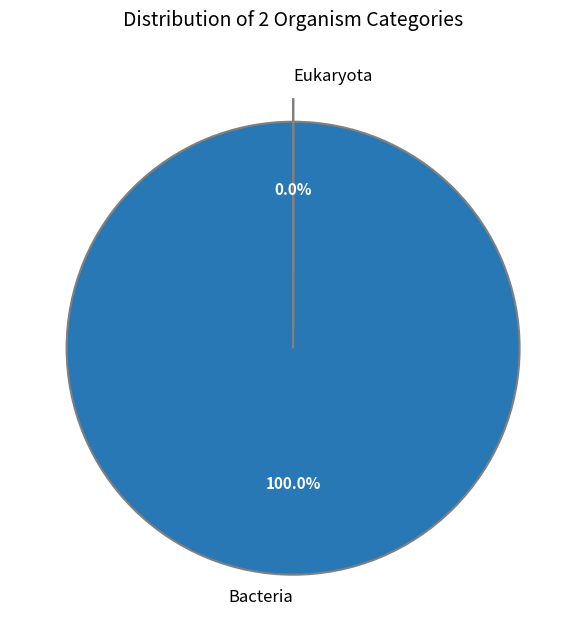

Is there a majority slice in this chart?

Yes